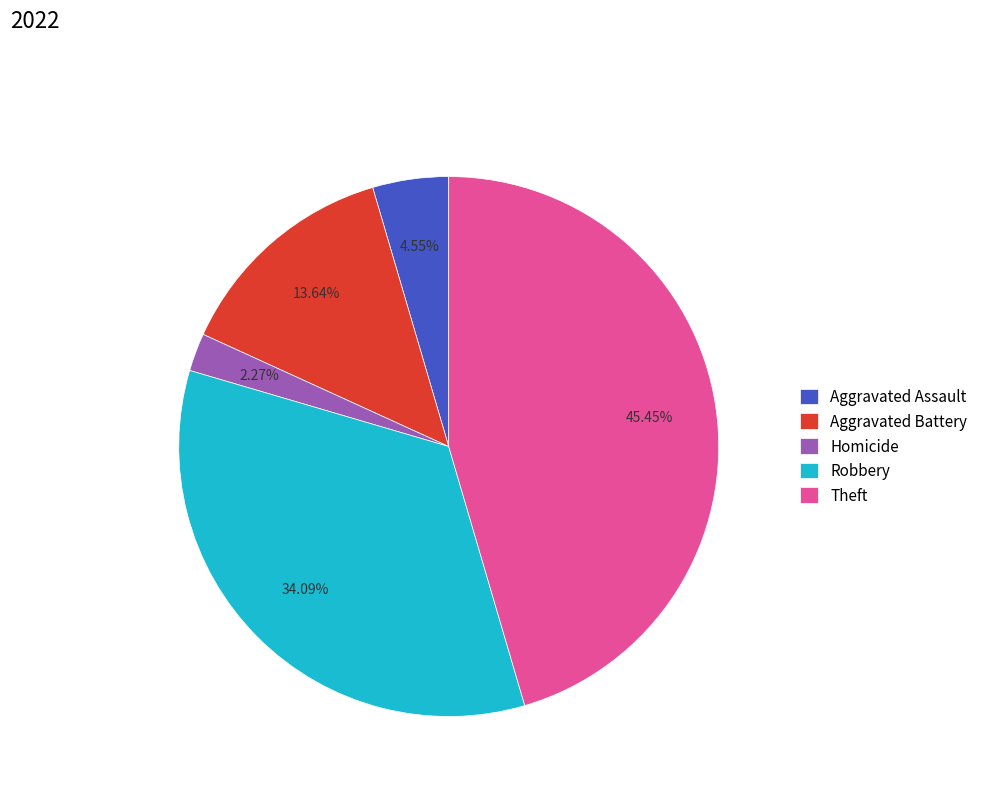

Combined, what portion of the pie is Homicide and Robbery?

36.4%